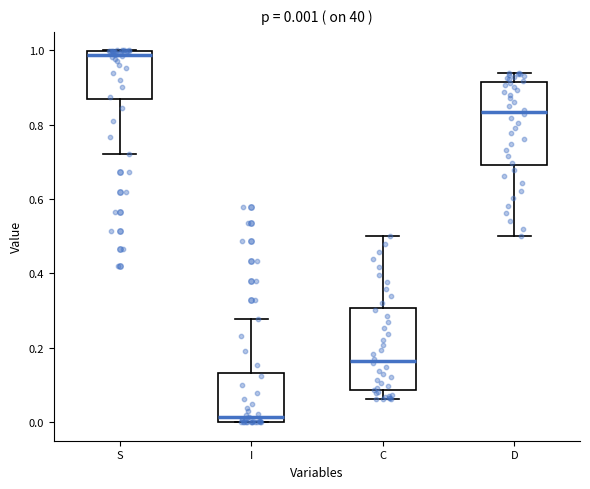

Which box has the highest median line?

S